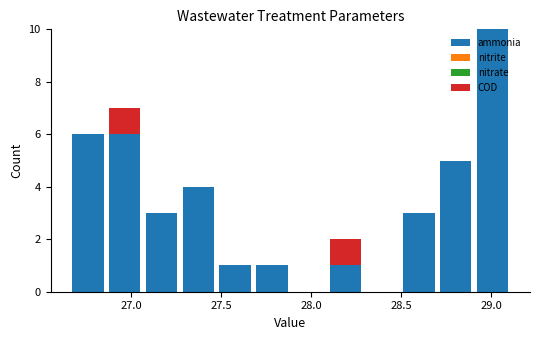

Reading left to right, transcribe this chart: for each stacked bar, give the range it covers on the x-axis and its total height. Neither the bar edges nor the heights are printed on the chart, so give them approximately, as read against the axes.

26.65 to 26.85: 6
26.85 to 27.05: 7
27.05 to 27.25: 3
27.25 to 27.50: 4
27.50 to 27.70: 1
27.70 to 27.90: 1
27.90 to 28.10: 0
28.10 to 28.30: 2
28.30 to 28.50: 0
28.50 to 28.70: 3
28.70 to 28.90: 5
28.90 to 29.10: 10